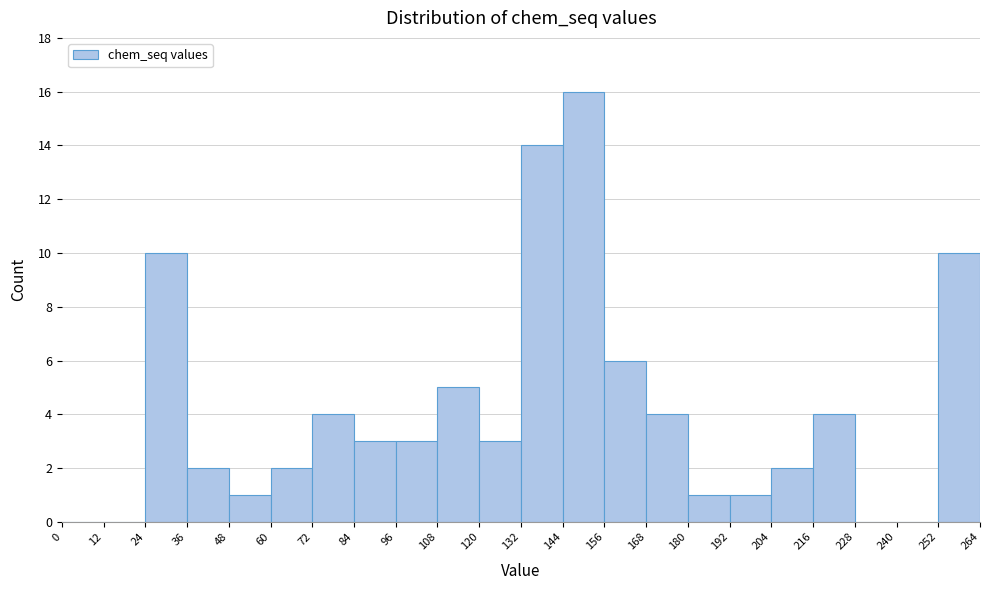

What is the height of the bar covering 144 to 156 on the x-axis? The values are not printed on the chart, so give them approximately, as read against the axis.

16